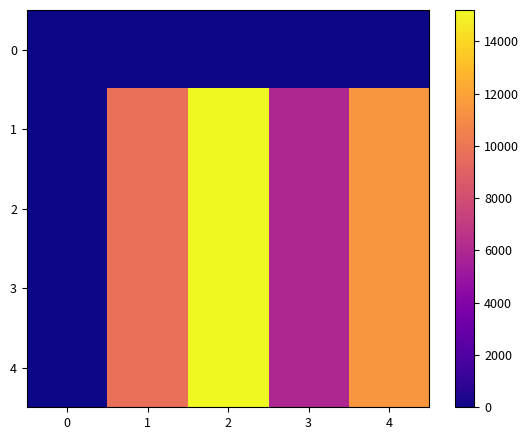

Which has a higher value, 4 or 1?

4